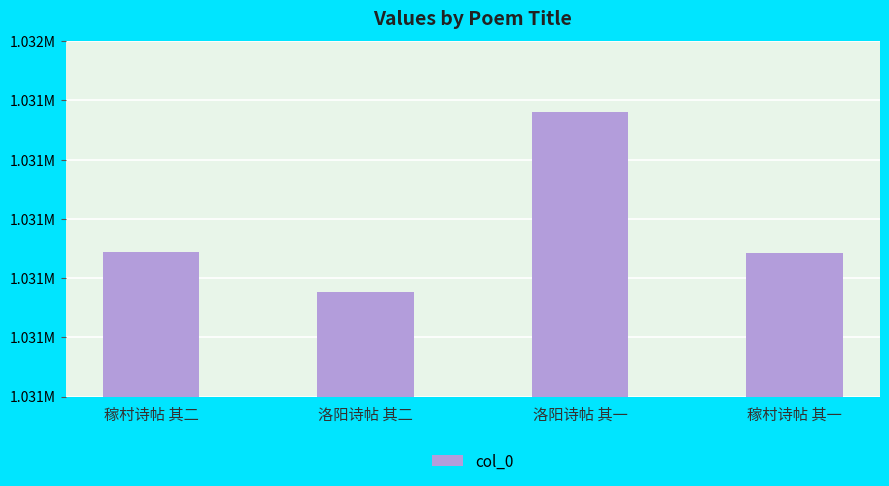

Does the chart contain any negative values?

No